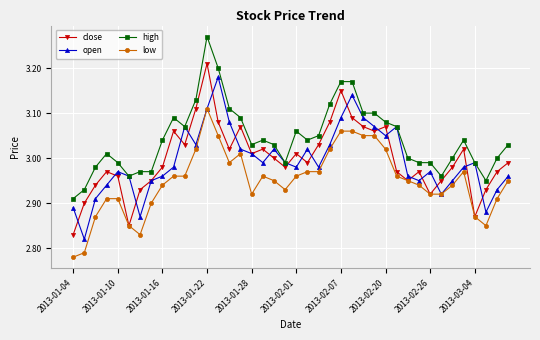

At how many categories does at least one series exceed 2?

40